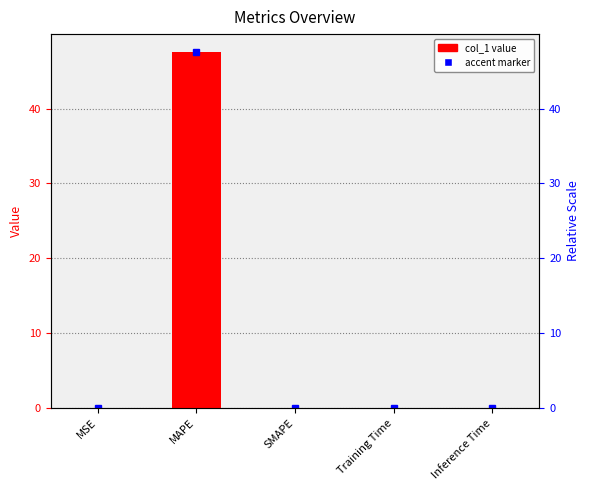

What is the label of the 3rd bar from the left?

SMAPE